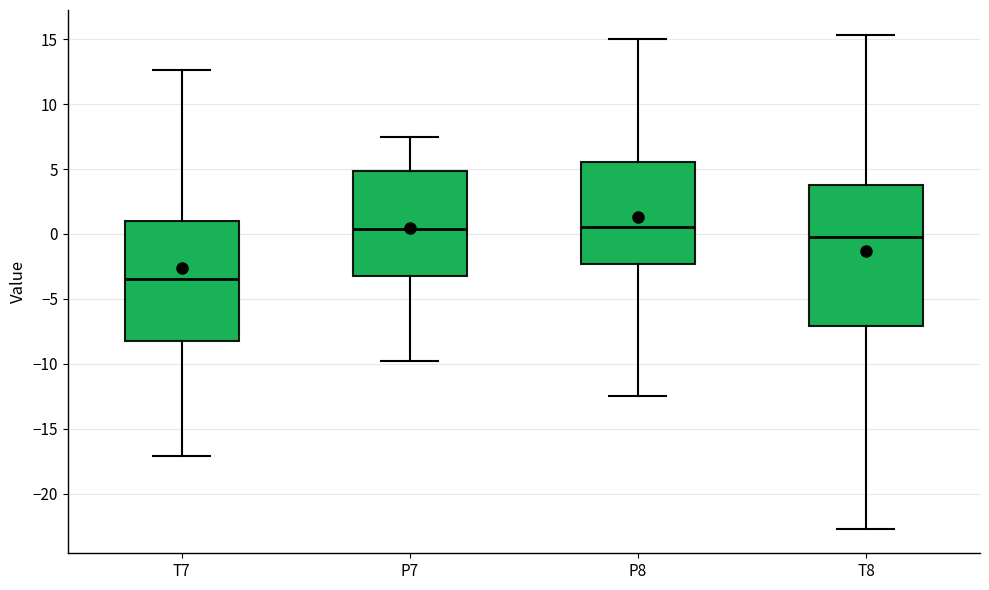

Where is the lower edge of the box for P7 on the y-axis? The values are not printed on the chart, so give them approximately, as read against the axis.

-3.5